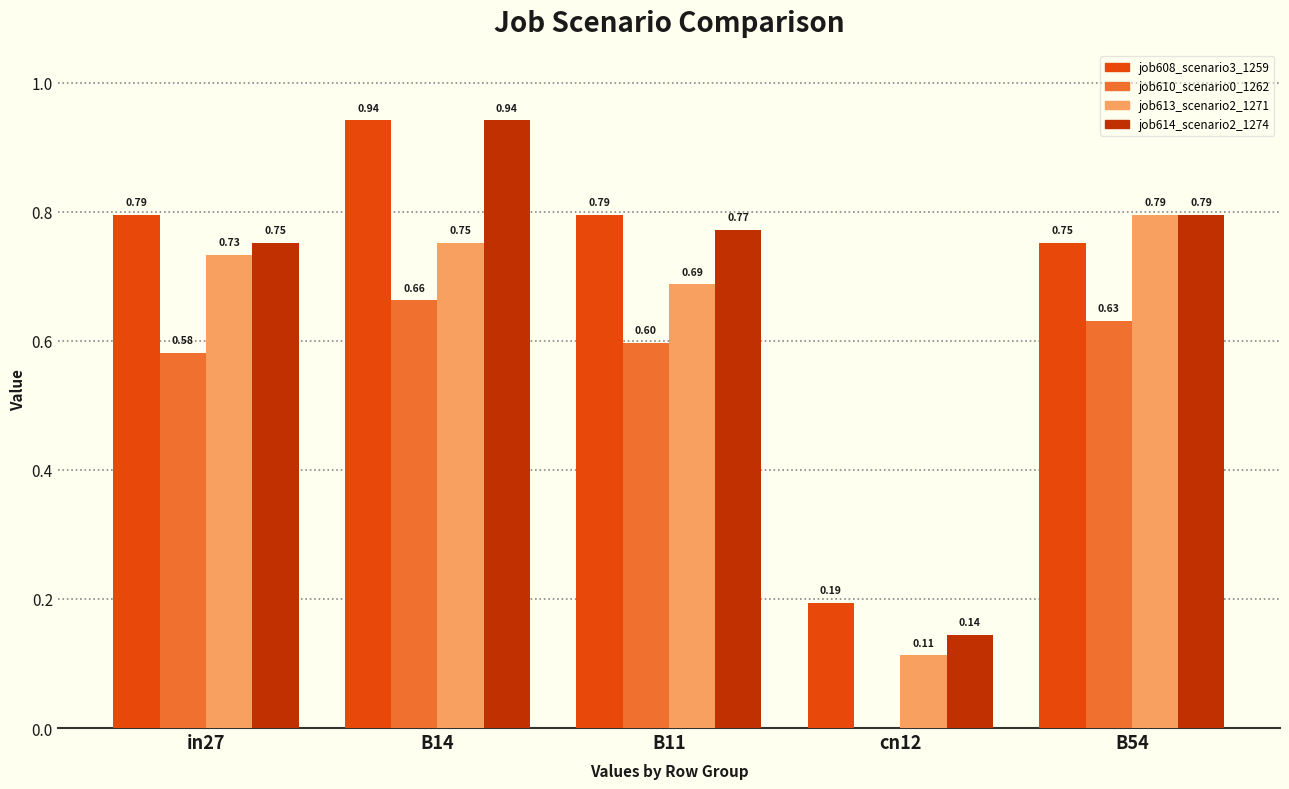

What is the total value across all series at B14?

3.3